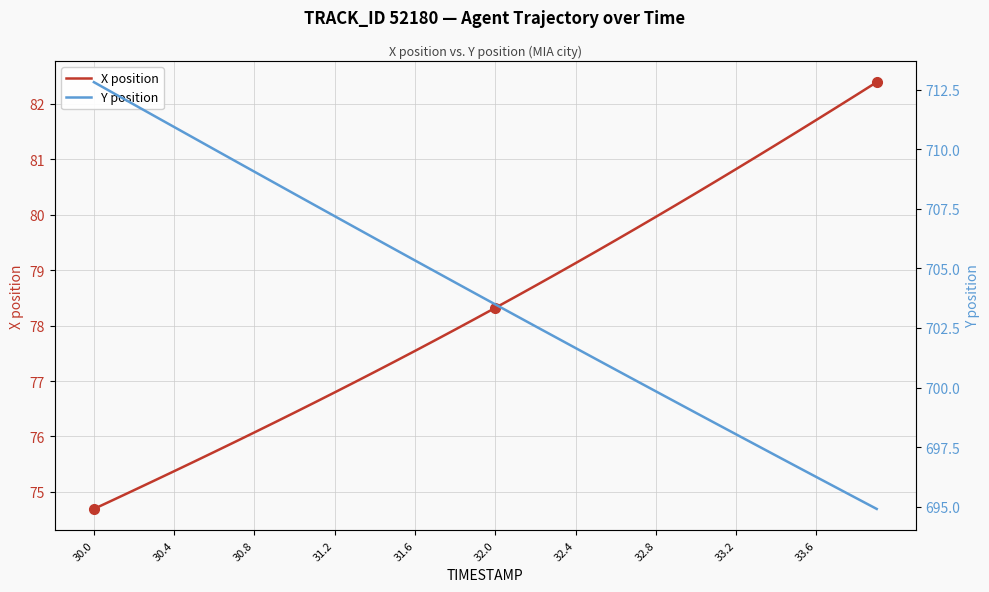

Rank the series by their maximum value, from lowest to highest.

X position, Y position